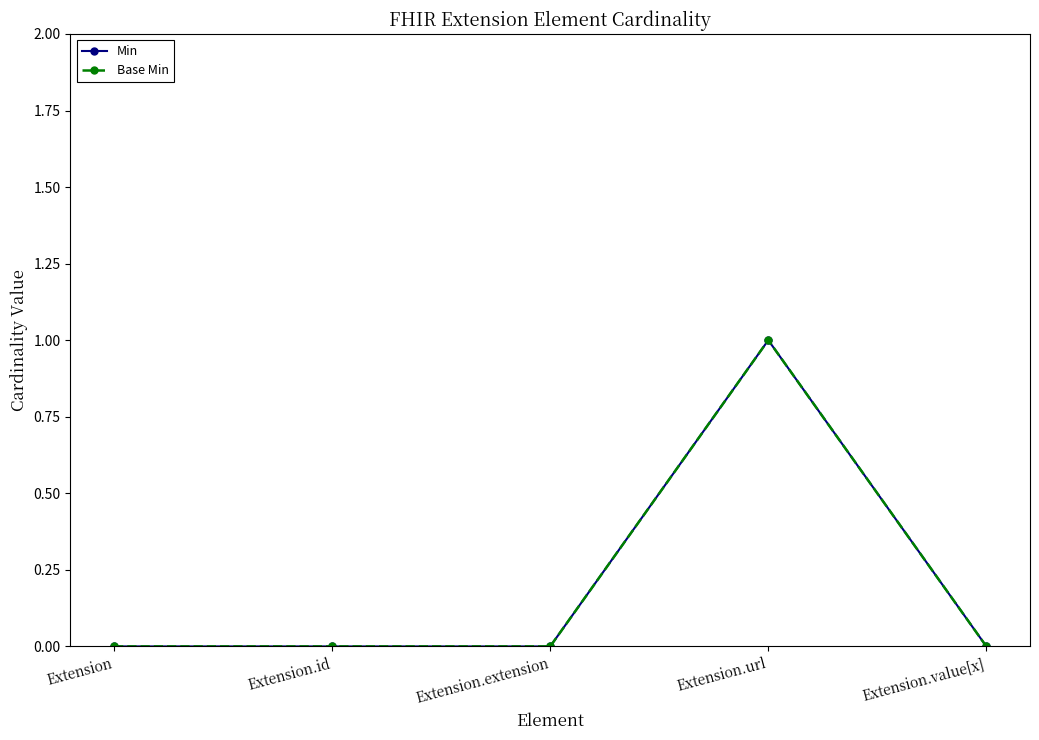

How many lines are shown in the chart?

2